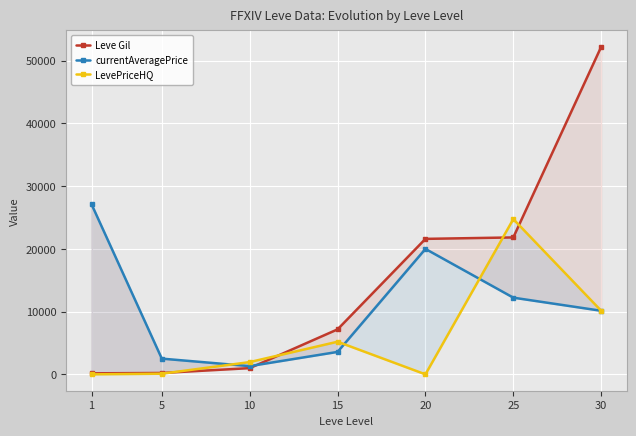

Which label corresponds to the largest value in the chart?

30